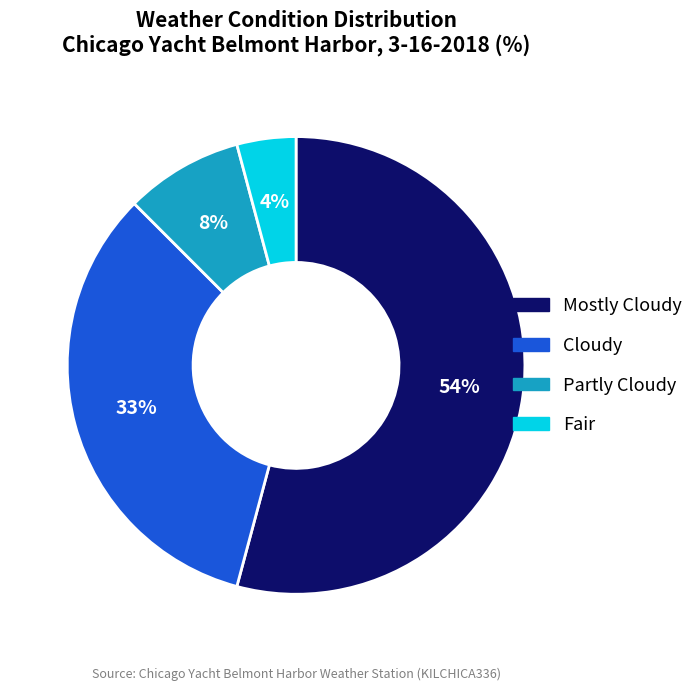

To the nearest percent, what percentage of the pie is Cloudy?

33%